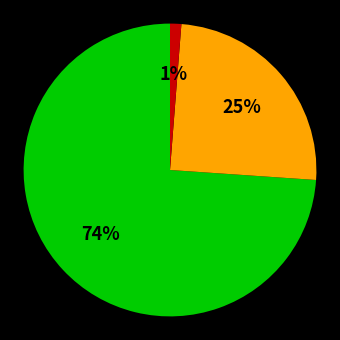

Is there any slice that represents more than half of the pie?

Yes